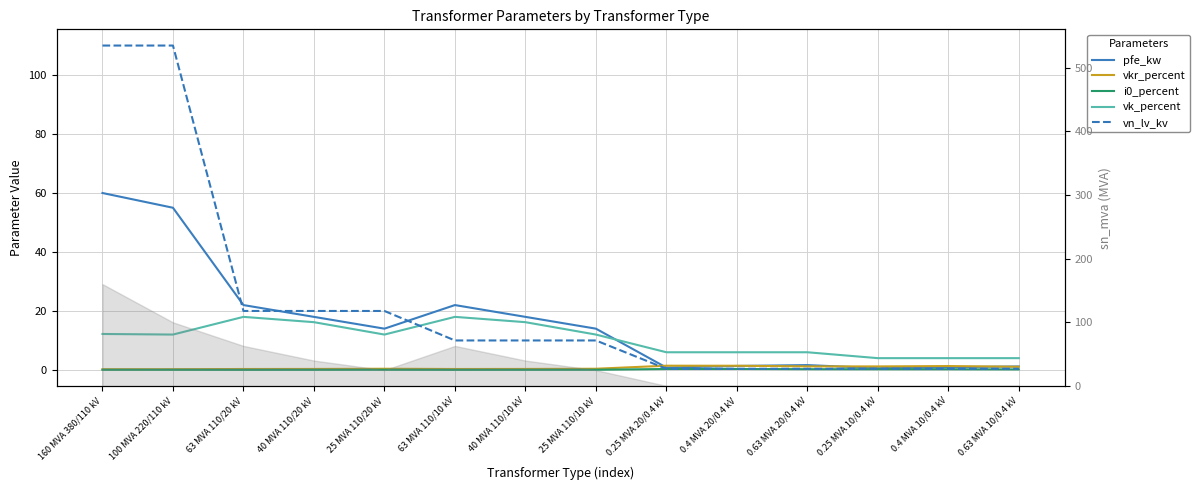

In pfe_kw, how many points are higher than both neighbors (excluding endpoints)?

2